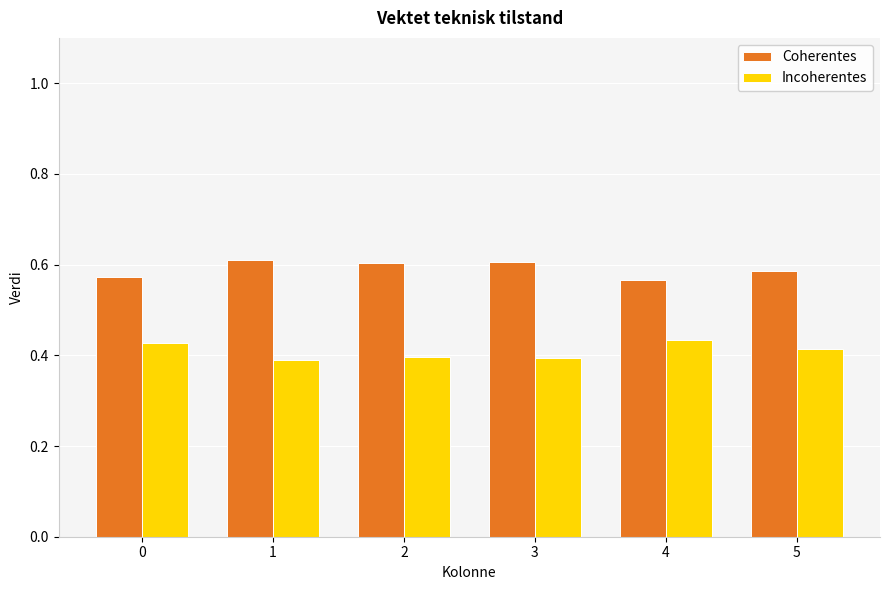

What is the sum of the Incoherentes values at 4 and 0?

0.9